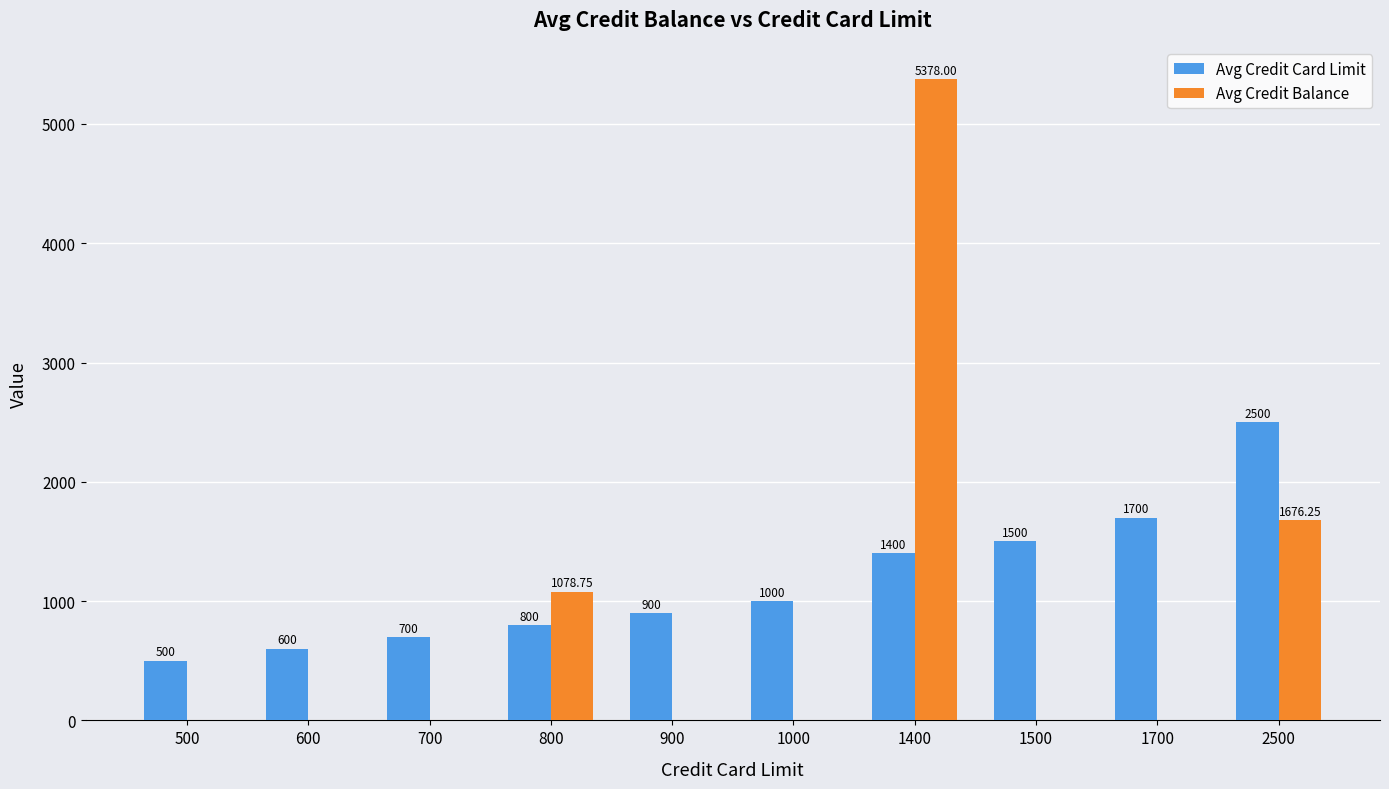

Count the number of data series in this chart.

2